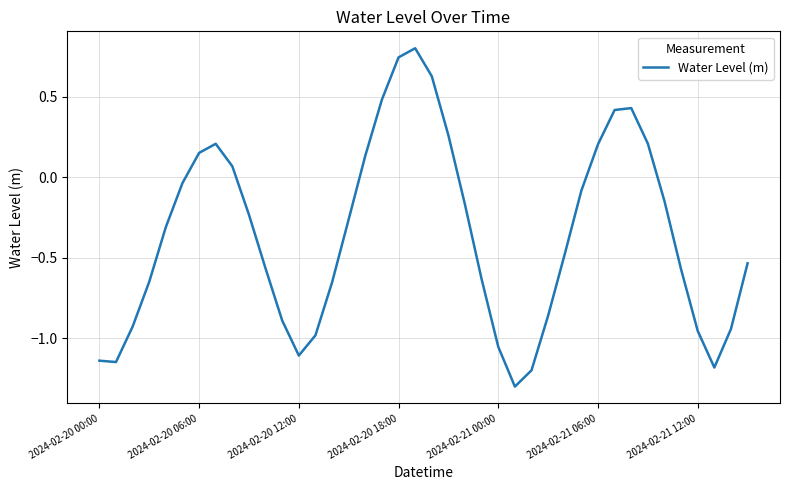

What is the difference between the maximum and minimum values?

2.1